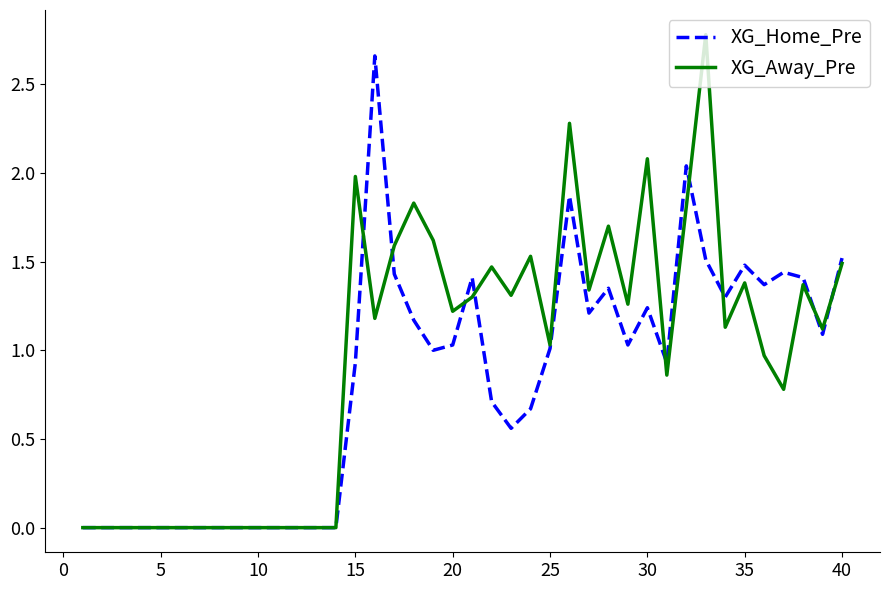

Which series has the largest total across all categories?

XG_Away_Pre